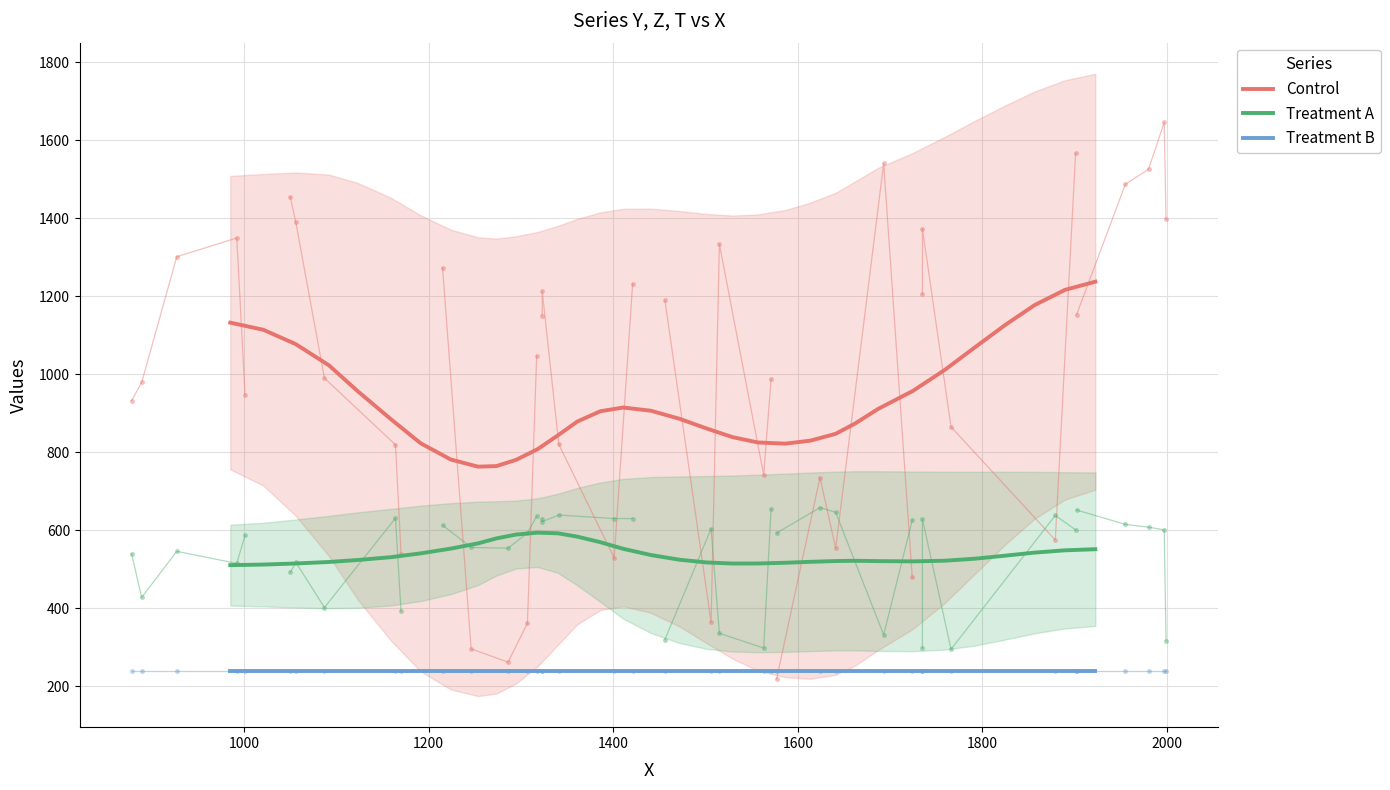

True or false: Control has more than 1 points higher than both neighbors.

False